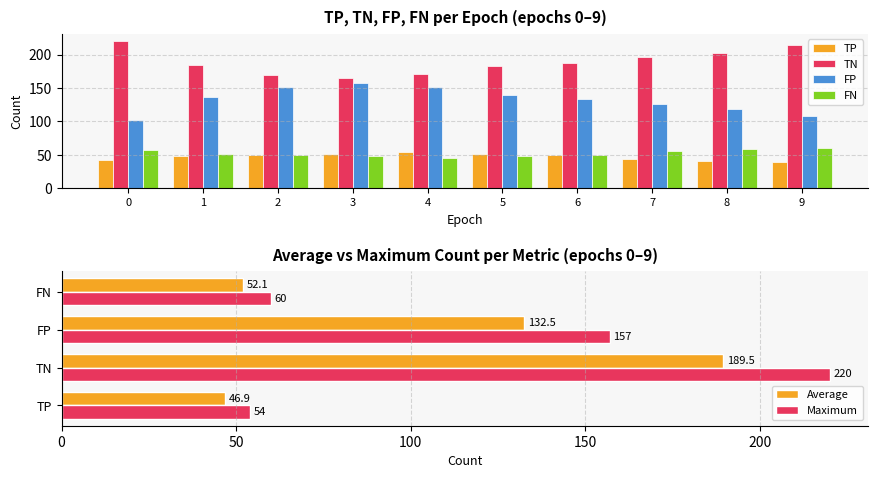

Which has a higher value, 9 or 5?

5